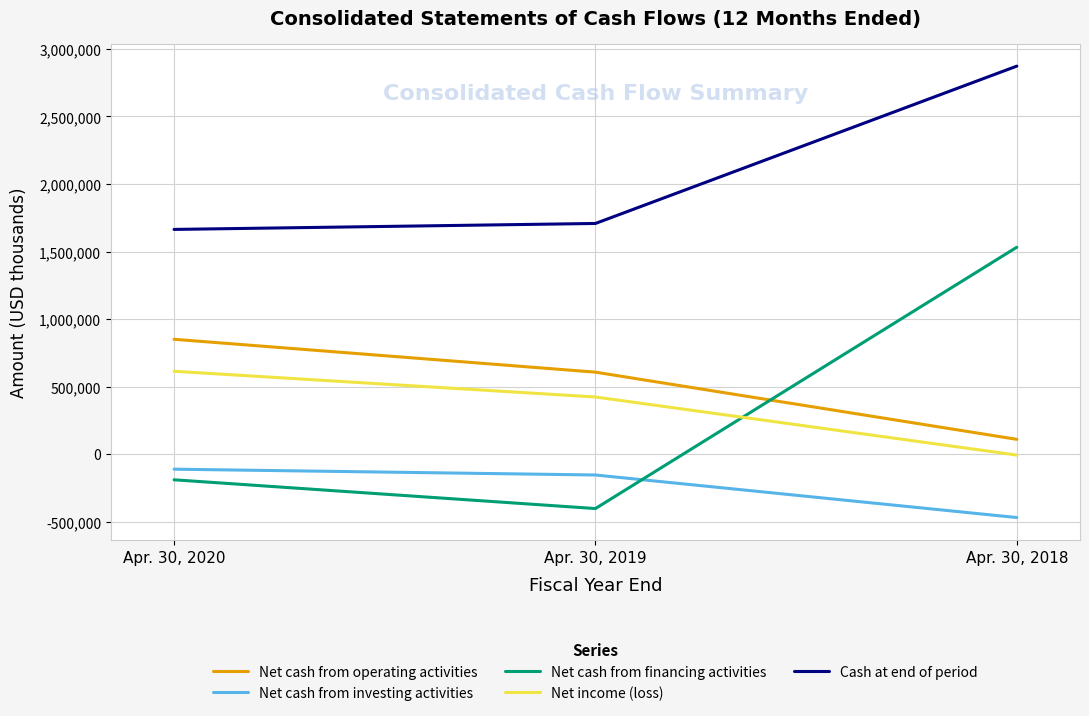

Is the value of Net cash from investing activities at Apr. 30, 2018 greater than the value of Cash at end of period at Apr. 30, 2020?

No